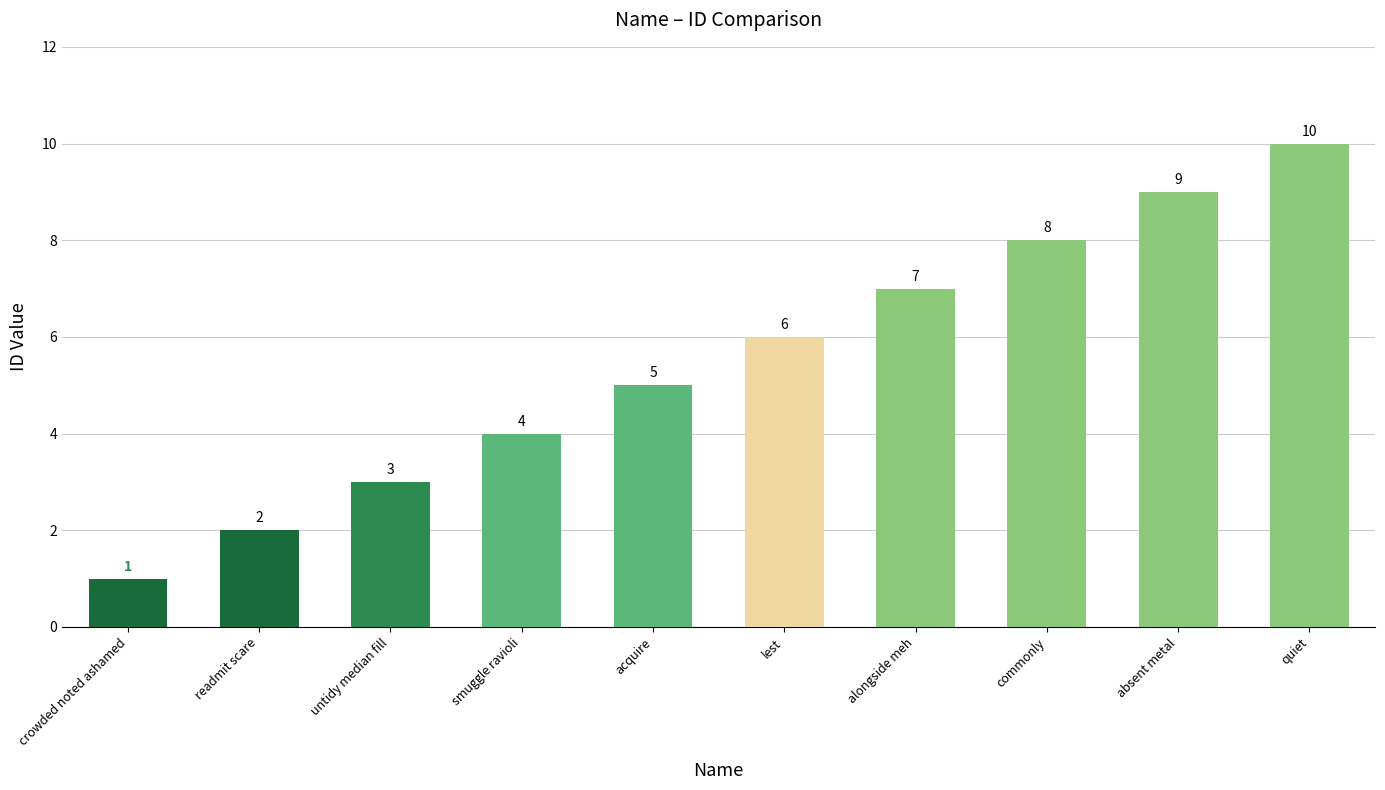

What is the ratio of the value at smuggle ravioli to the value at quiet?

0.4